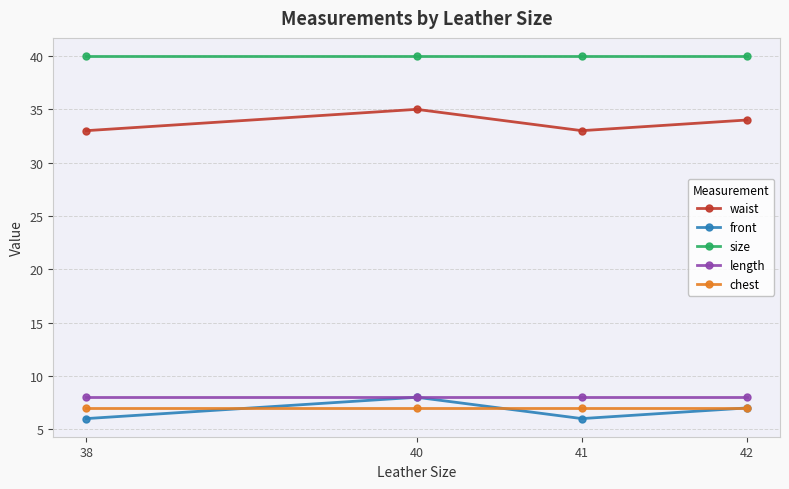

How many interior local peaks does the front series have?

1